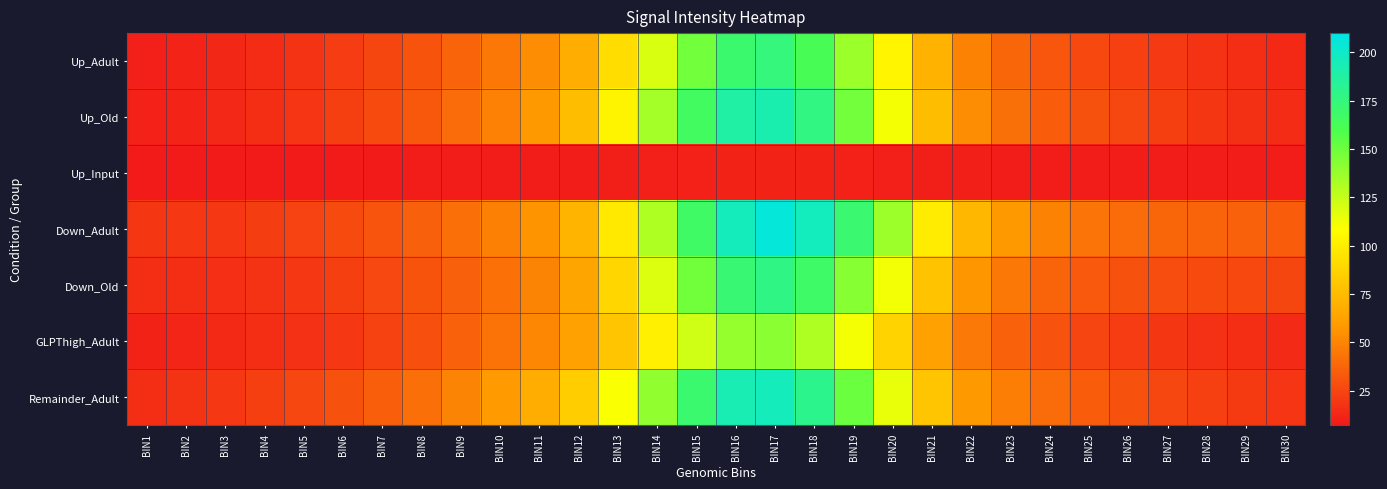

At which category is the sum across all series the highest?

BIN17